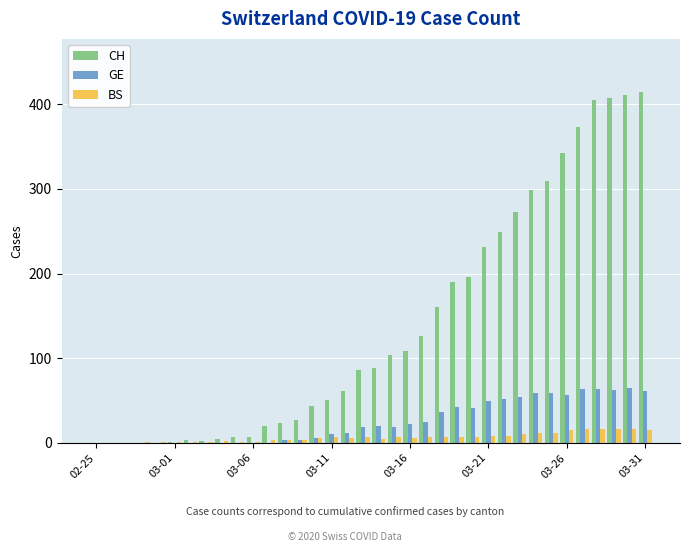

How many groups of bars are there?

36